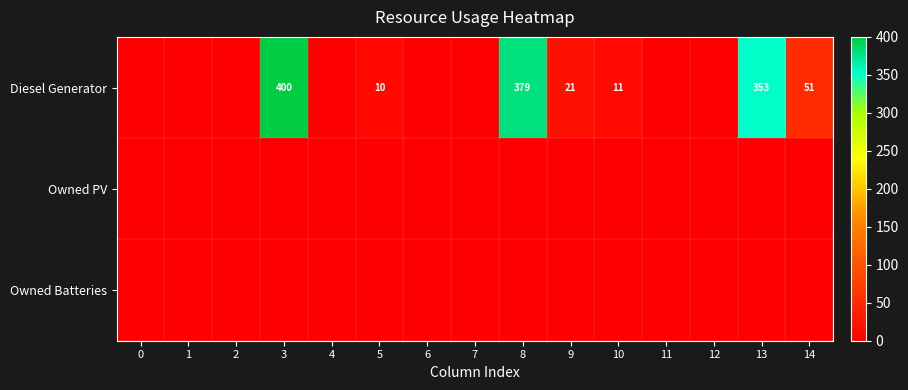

Which category has the highest value across all series?

3